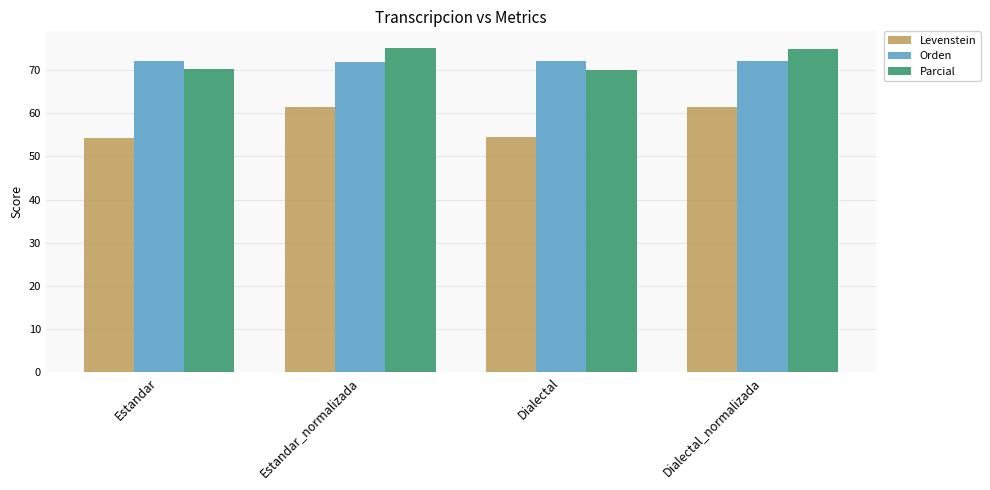

Between Estandar_normalizada and Dialectal, which series saw the biggest shift?

Levenstein